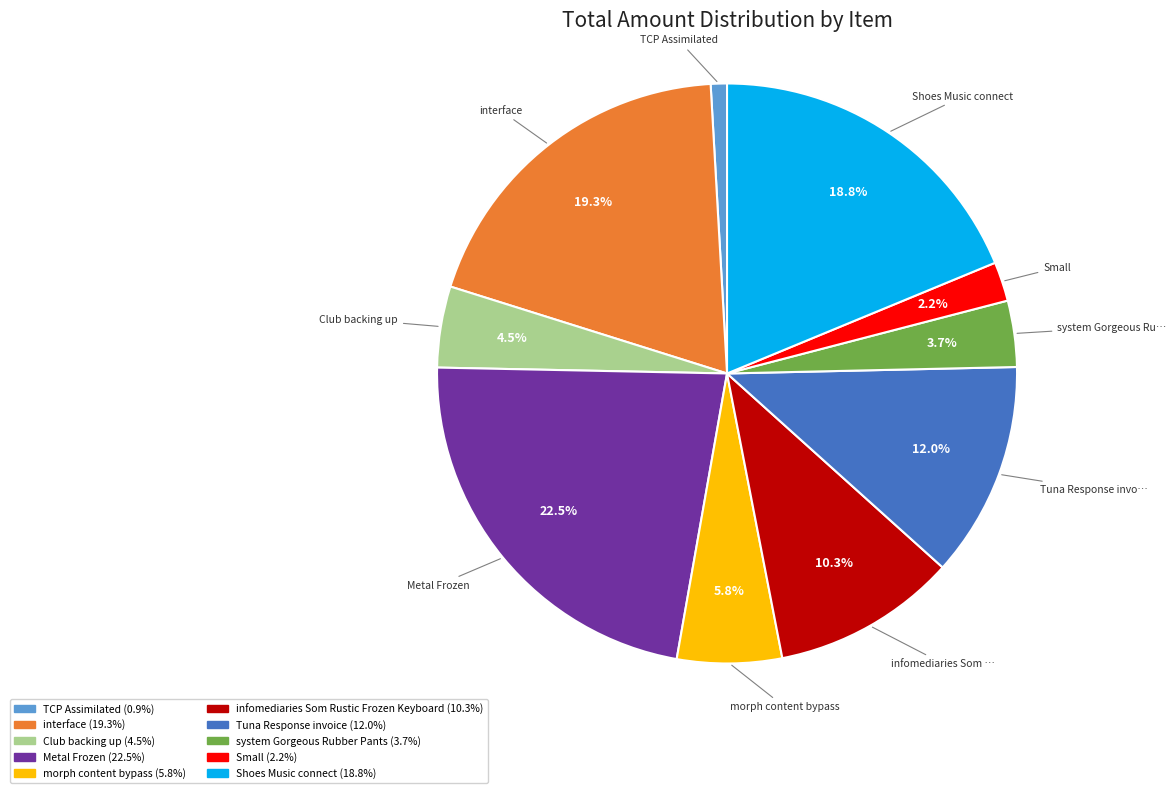

Which has a higher value, Tuna Response invoice or Metal Frozen?

Metal Frozen